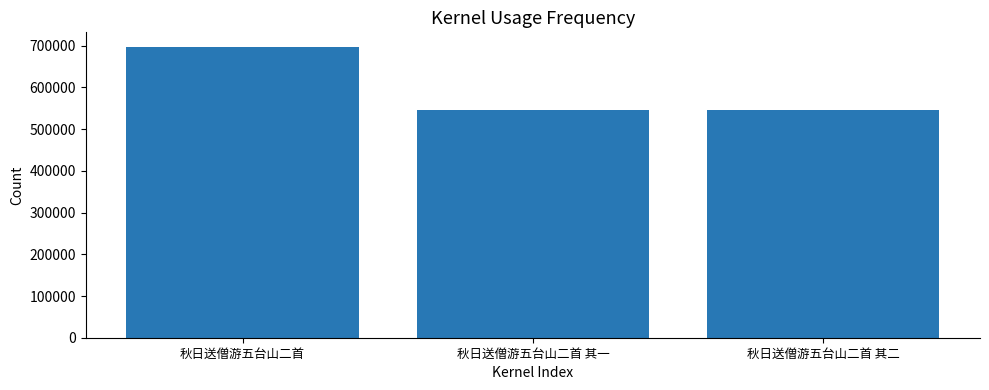

Which has a higher value, 秋日送僧游五台山二首 or 秋日送僧游五台山二首 其一?

秋日送僧游五台山二首